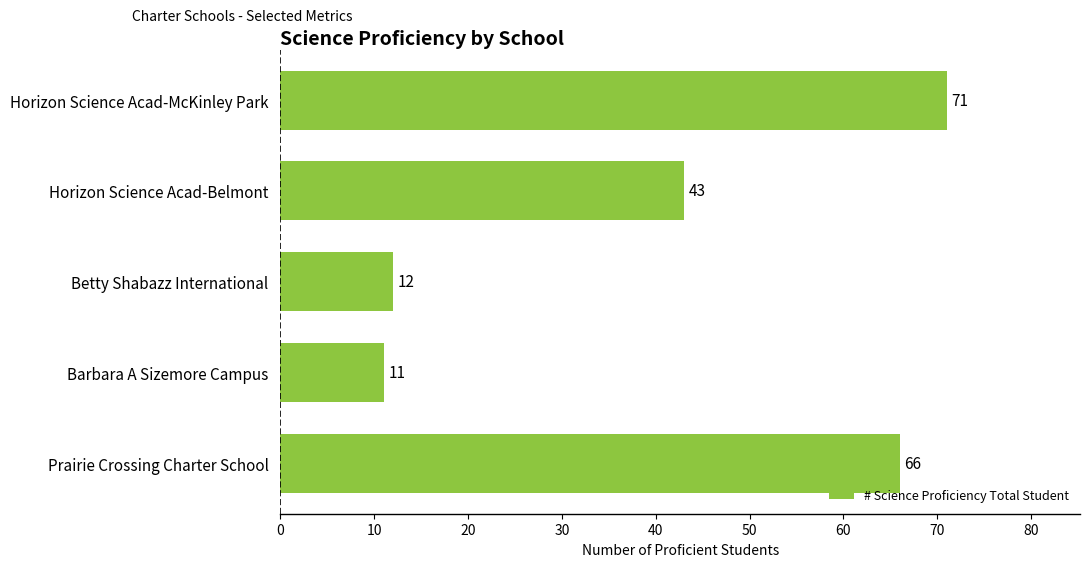

List the labels in order of value, smallest first.

Barbara A Sizemore Campus, Betty Shabazz International, Horizon Science Acad-Belmont, Prairie Crossing Charter School, Horizon Science Acad-McKinley Park